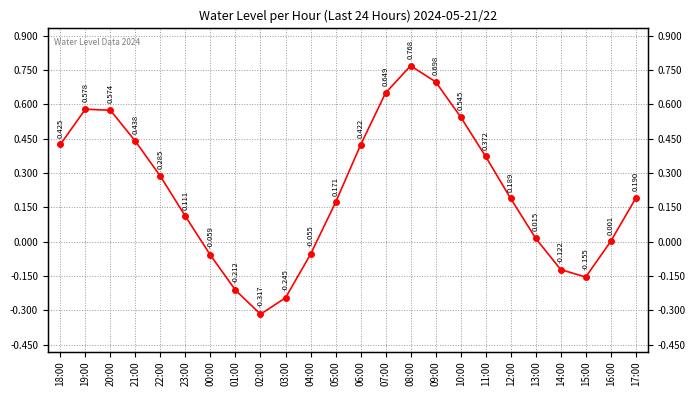

What is the difference between the maximum and minimum values?

1.1